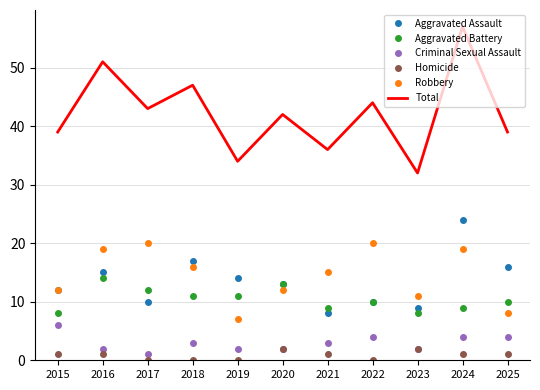

At 2021, list the series in order from smallest to largest.

Homicide, Criminal Sexual Assault, Aggravated Assault, Aggravated Battery, Robbery, Total